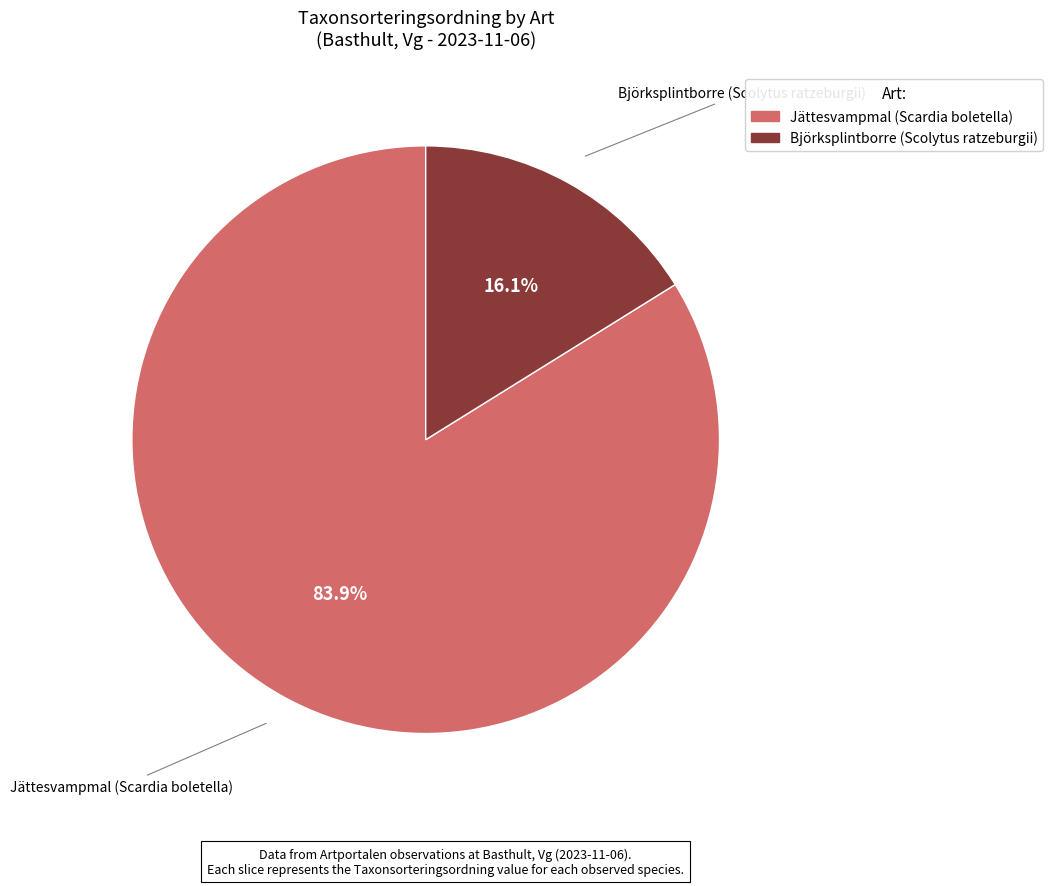

Rank the categories by value from highest to lowest.

Jättesvampmal (Scardia boletella), Björksplintborre (Scolytus ratzeburgii)